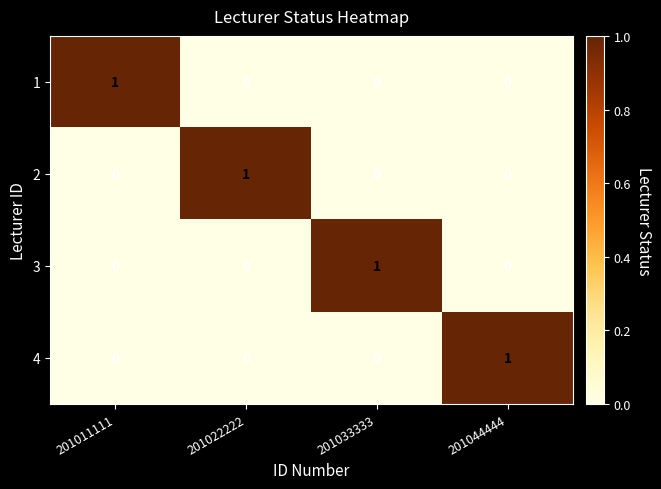

Count the 3 values in the range 0 to 1.

4